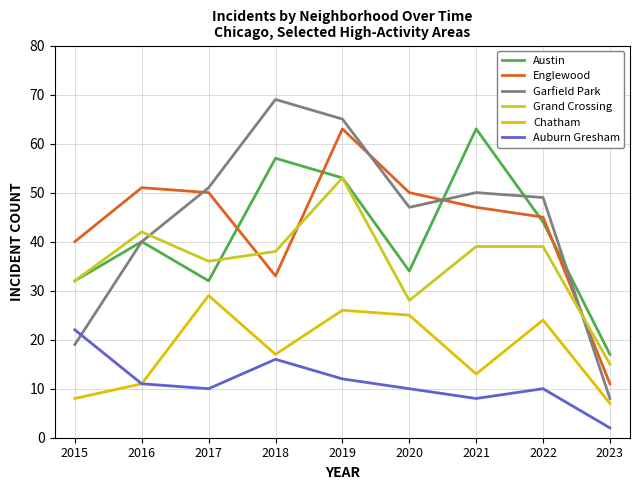

Does the chart have visible grid lines?

Yes